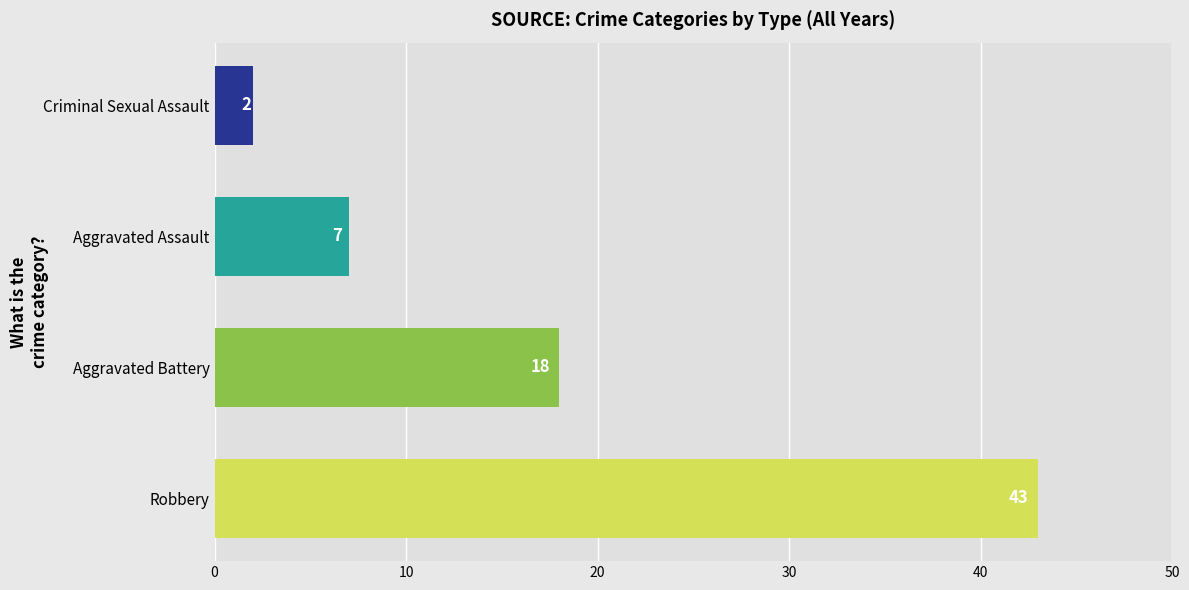

Reading top to bottom, extract all data points from this chart.

Criminal Sexual Assault=2	Aggravated Assault=7	Aggravated Battery=18	Robbery=43